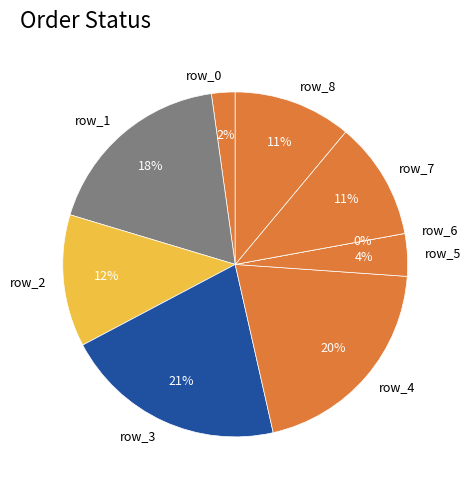

What percentage is the row_0 slice, to the nearest percent?

2%